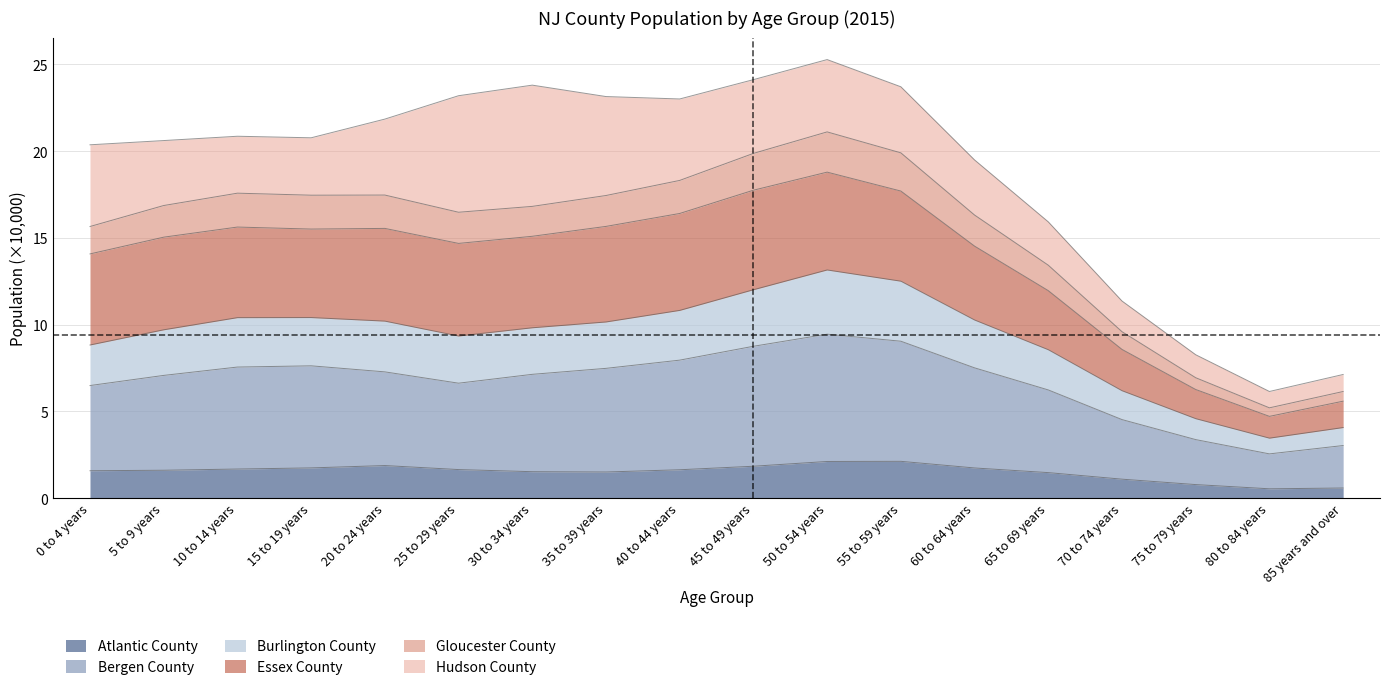

How many data points in Atlantic County are less than 1?

3